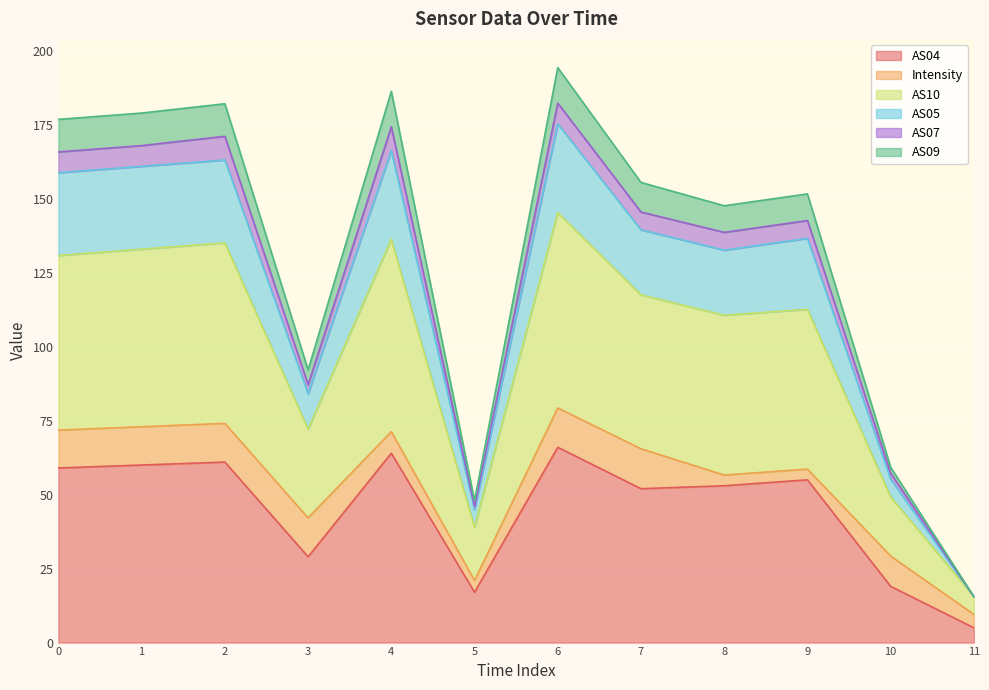

What is the total value across all series at 1?

178.9